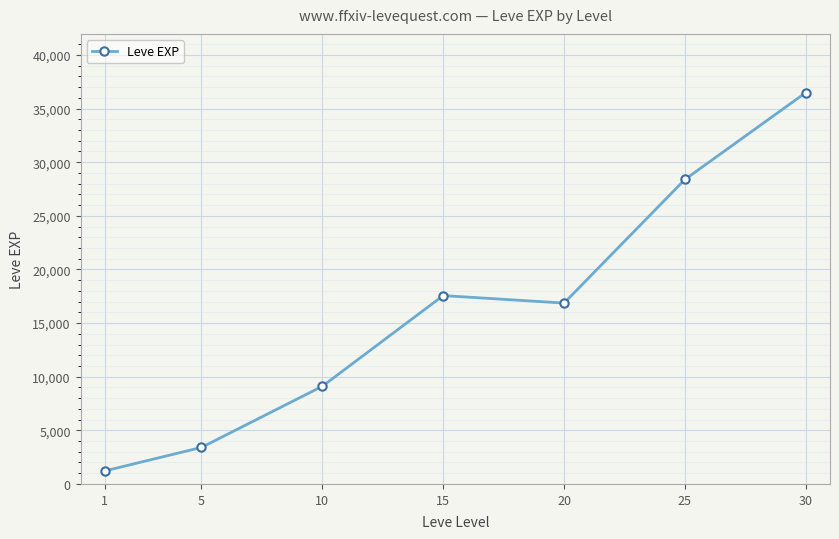

At which category does the chart reach its minimum across all series?

1